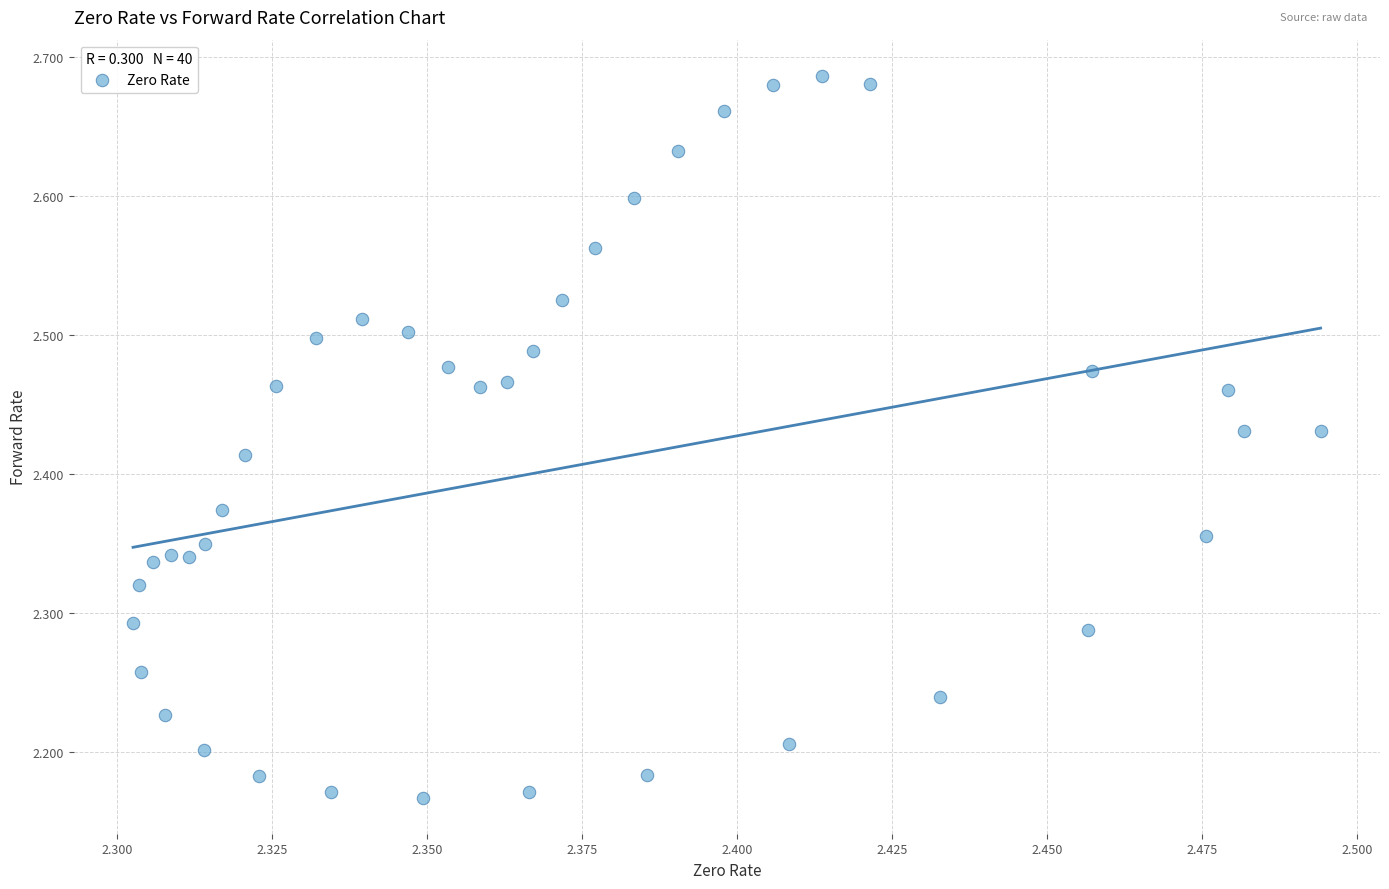

What is the range of Y values (max minus min)?

0.5